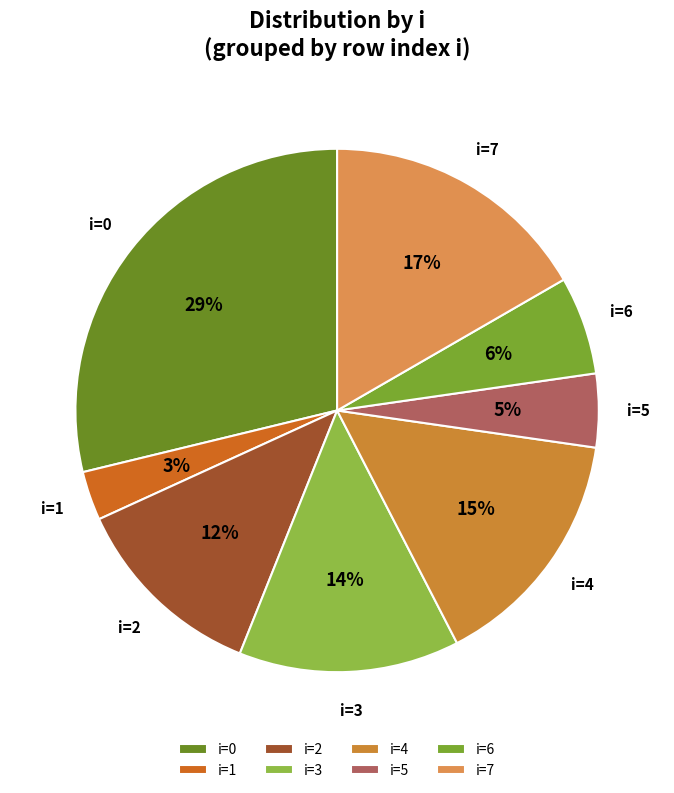

To the nearest percent, what portion does i=7 represent?

17%